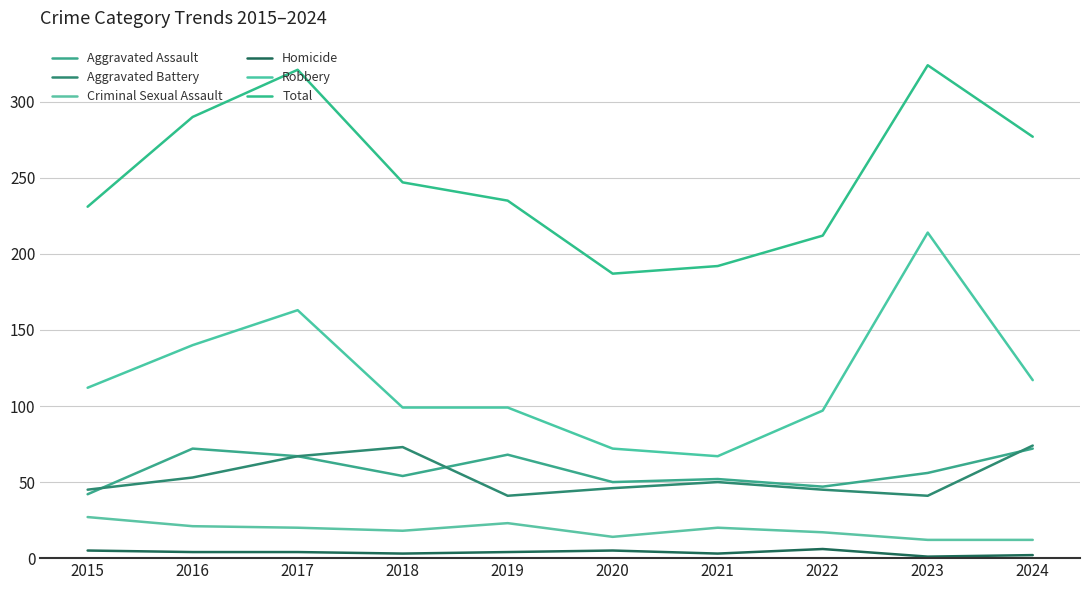

Is this an area chart (filled region under the line)?

No